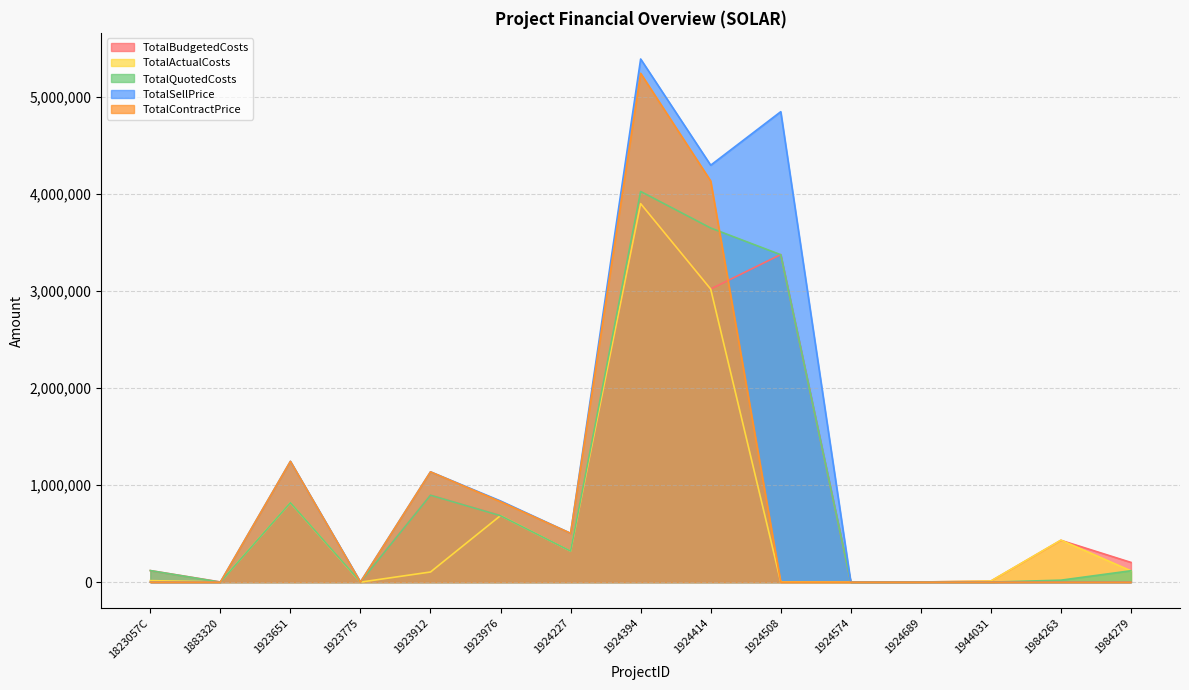

Reading left to right, list all the values displayed in this chart.

TotalBudgetedCosts: 1823057C=119112.1	1883320=1982.9	1923651=818115.9	1923775=1651.0	1923912=894955.6	1923976=685606.0	1924227=323098.0	1924394=3898933.6	1924414=3018958.5	1924508=3374424.9	1924574=0.0	1924689=1456.0	1944031=10658.0	1984263=430643.5	1984279=203149.8
TotalActualCosts: 1823057C=15464.3	1883320=1982.9	1923651=818115.9	1923775=0.0	1923912=104458.1	1923976=685606.0	1924227=320098.5	1924394=3898933.6	1924414=3018958.5	1924508=2588.3	1924574=0.0	1924689=1456.0	1944031=11459.0	1984263=432845.3	1984279=116378.7
TotalQuotedCosts: 1823057C=119111.1	1883320=0.0	1923651=818115.9	1923775=1651.0	1923912=894955.6	1923976=684161.9	1924227=319736.0	1924394=4024259.6	1924414=3647648.7	1924508=3372745.9	1924574=0.0	1924689=1456.0	1944031=0.0	1984263=20253.8	1984279=117368.9
TotalSellPrice: 1823057C=1.0	1883320=1.0	1923651=1244291.9	1923775=1942.6	1923912=1136190.3	1923976=836100.8	1924227=502914.1	1924394=5388579.2	1924414=4294731.2	1924508=4845808.2	1924574=1.0	1924689=1.0	1944031=1.0	1984263=1.0	1984279=1.0
TotalContractPrice: 1823057C=1.0	1883320=0.0	1923651=1244291.9	1923775=0.0	1923912=1136190.3	1923976=828350.7	1924227=502914.1	1924394=5241136.7	1924414=4131992.2	1924508=1.0	1924574=1.0	1924689=1.0	1944031=0.0	1984263=1.0	1984279=1.0